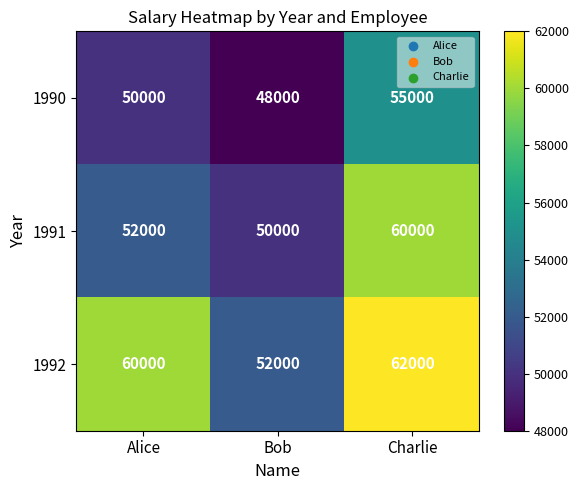

Reading left to right, list all the values displayed in this chart.

1990: Alice=50000	Bob=48000	Charlie=55000
1991: Alice=52000	Bob=50000	Charlie=60000
1992: Alice=60000	Bob=52000	Charlie=62000